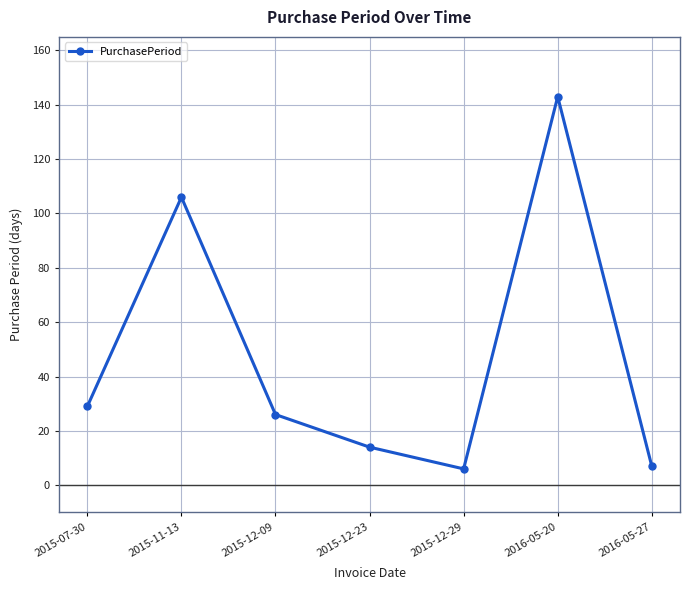

Which category has the highest value across all series?

2016-05-20